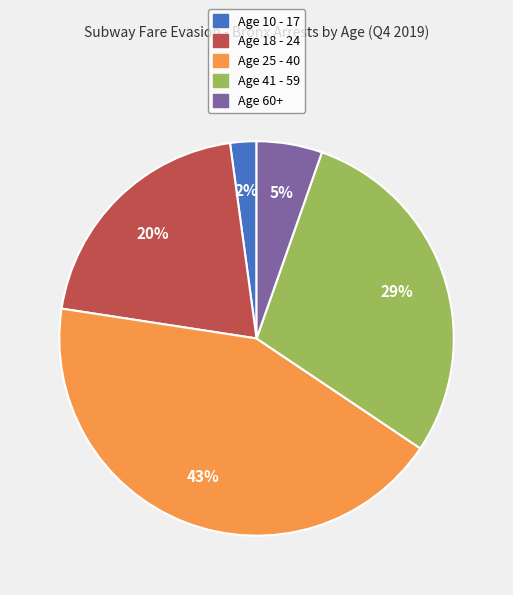

Is there any slice that represents more than half of the pie?

No